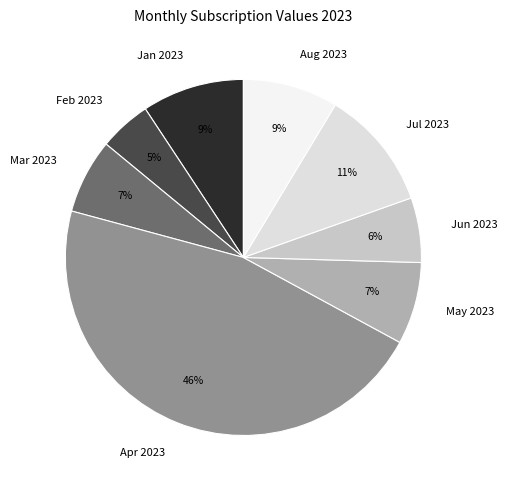

What is the smallest slice in the pie chart?

Feb 2023